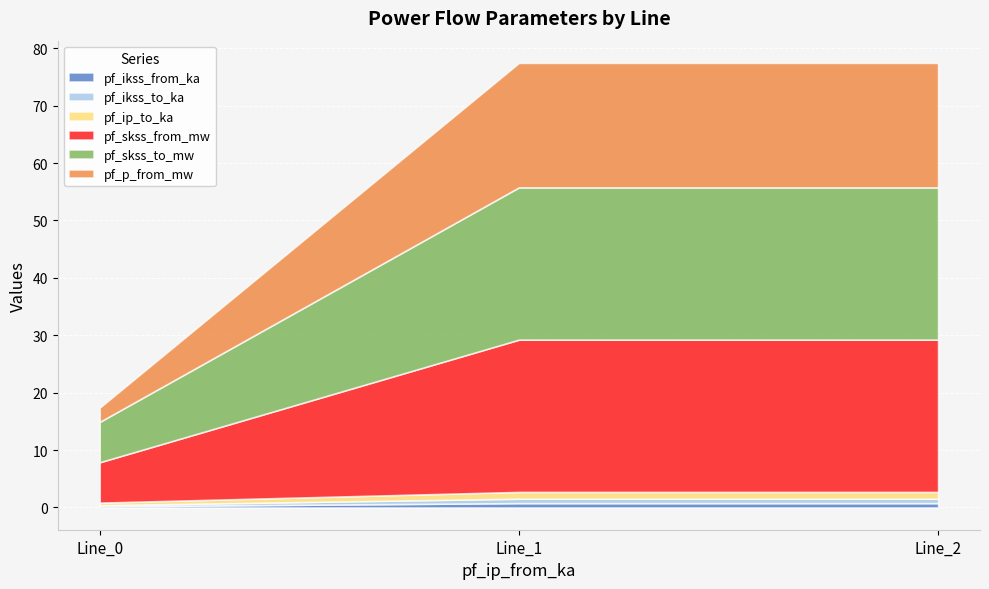

How many data points in pf_skss_from_mw are above 26?

2